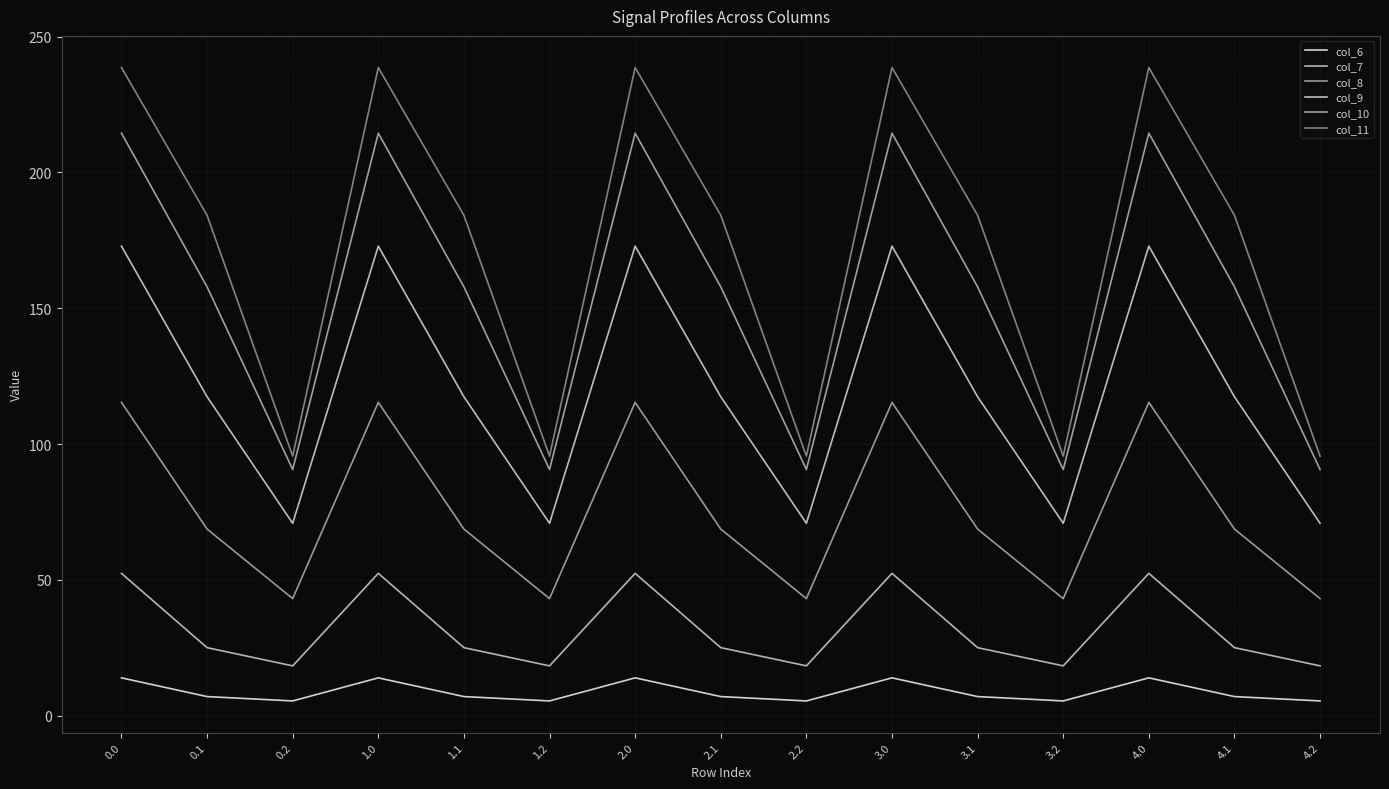

Is this an area chart (filled region under the line)?

No